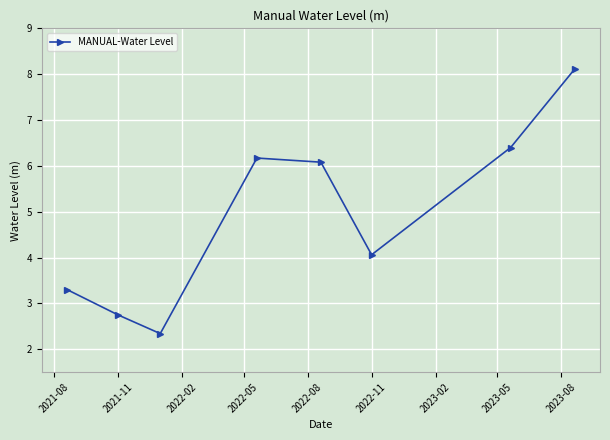

What is the sum of all values?

39.2